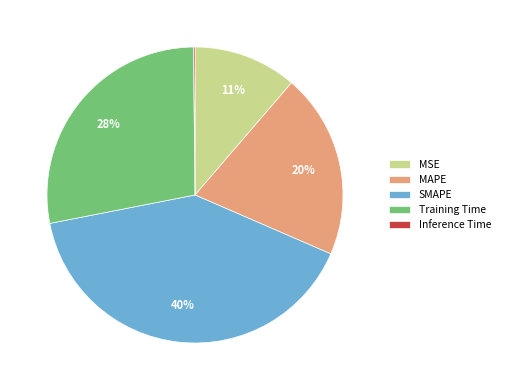

Between Training Time and SMAPE, which is larger?

SMAPE